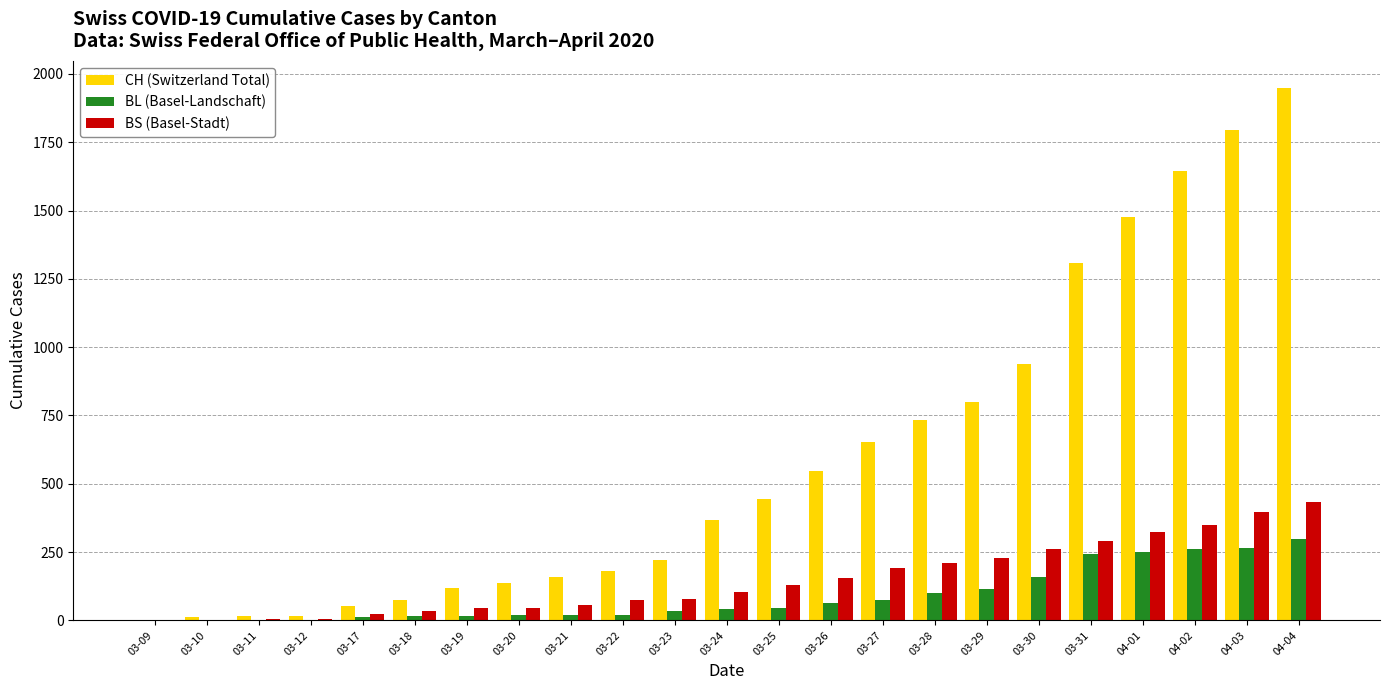

Which series has the largest total across all categories?

CH (Switzerland Total)